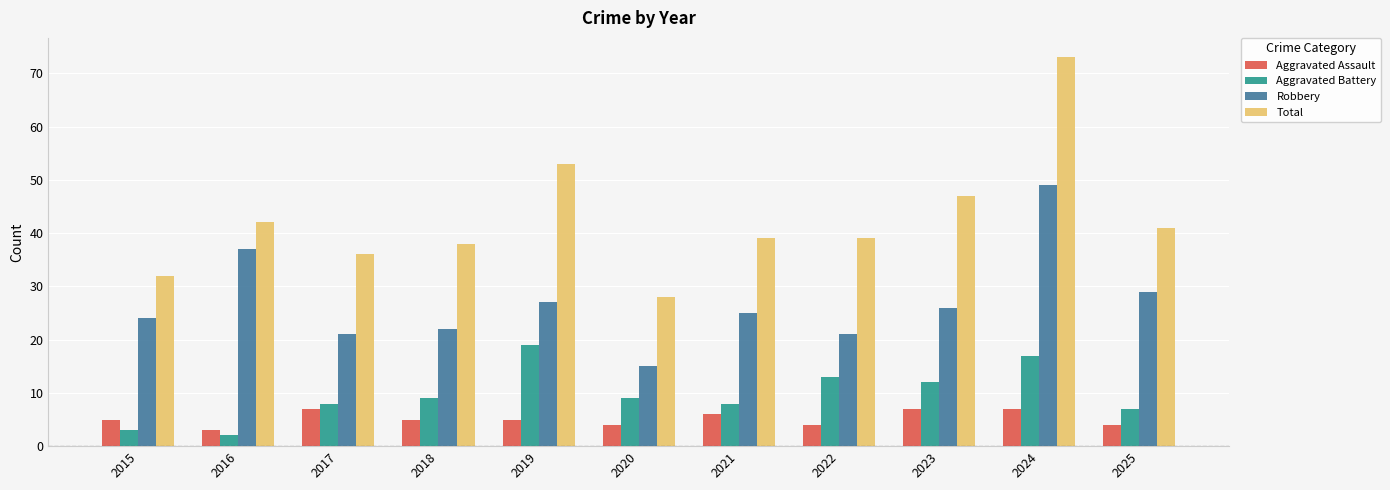

Is the value of Aggravated Battery at 2018 greater than the value of Aggravated Assault at 2018?

Yes